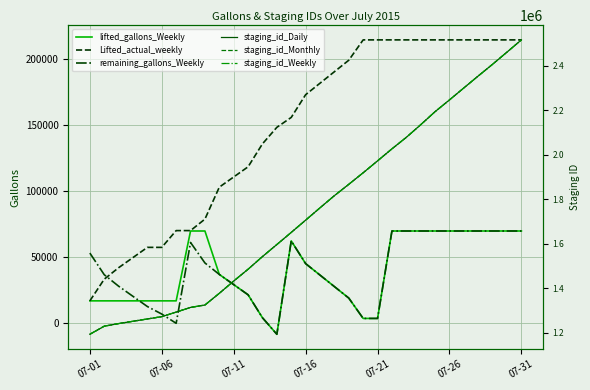

What is the greatest value displayed?

2516697